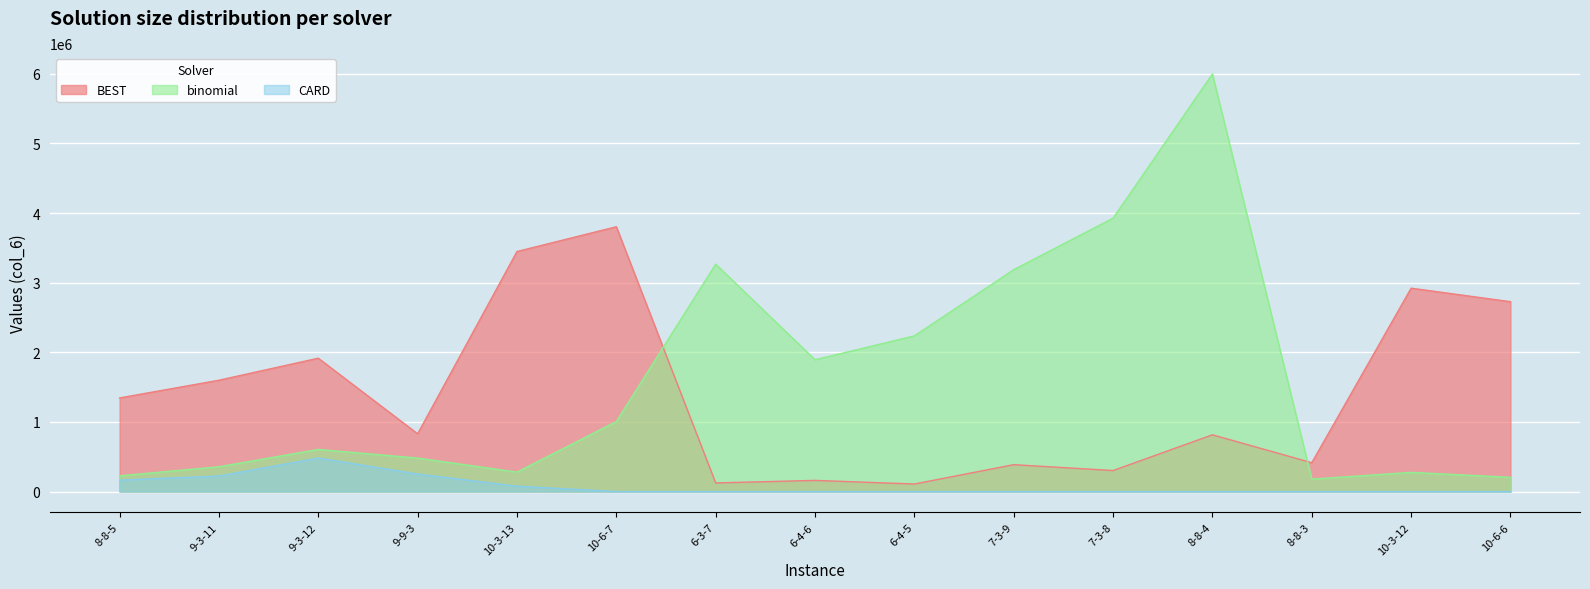

What is the value of the BEST point at the 8th from the left?

160180